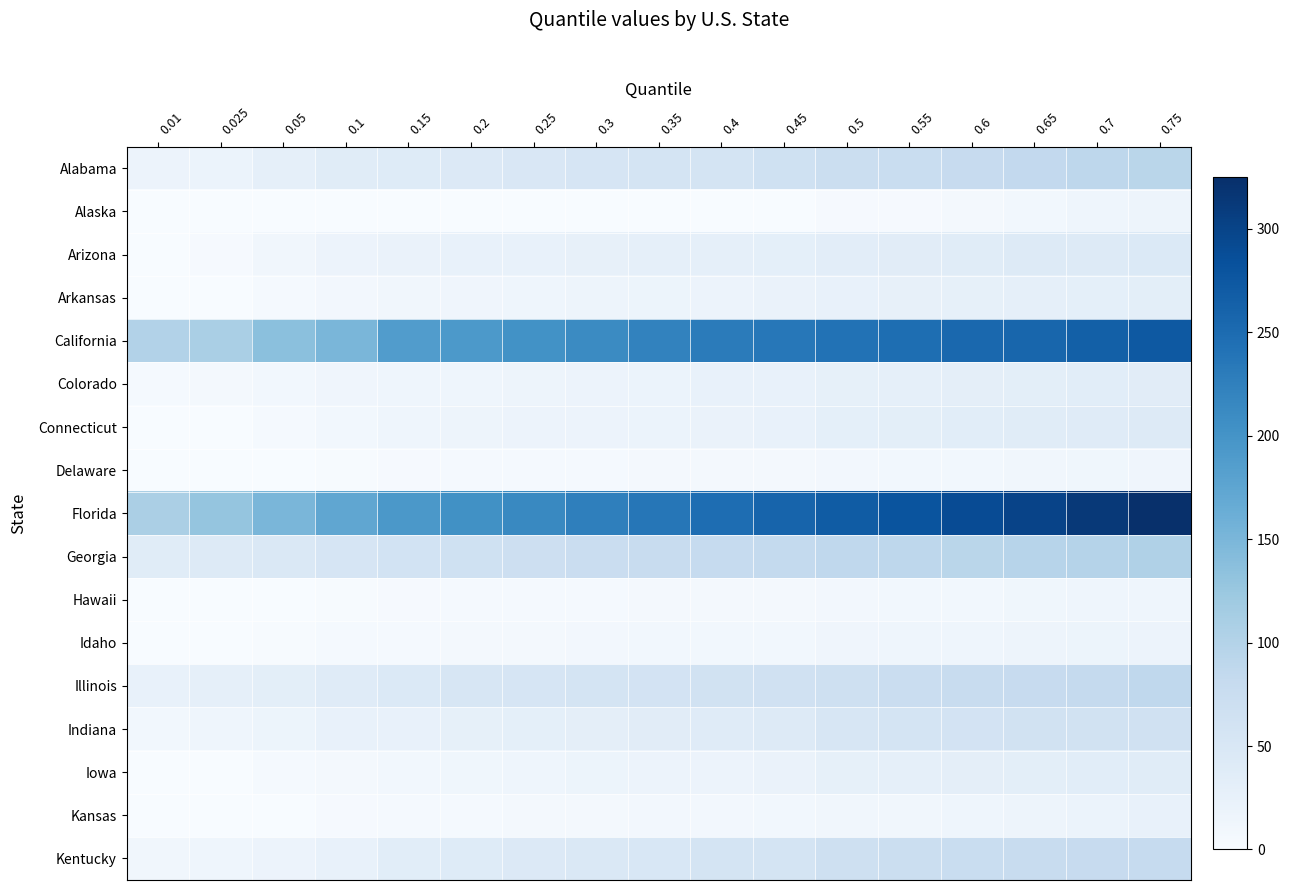

Which series changed the most between 0.05 and 0.35?

Florida